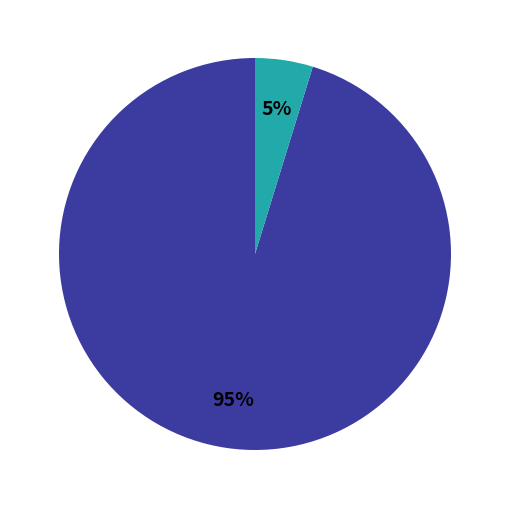

How many slices are in this pie chart?

2